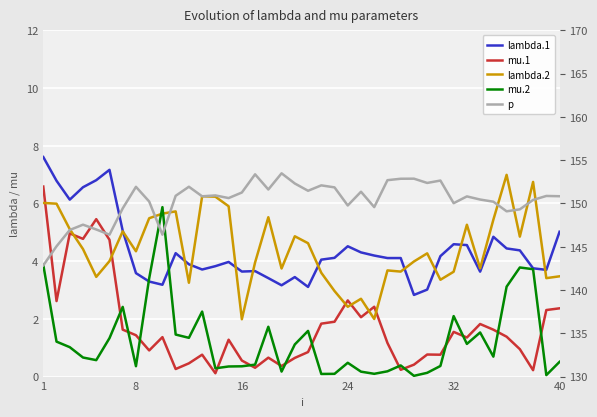

What is the spread (max minus min) of values at 1?

139.0